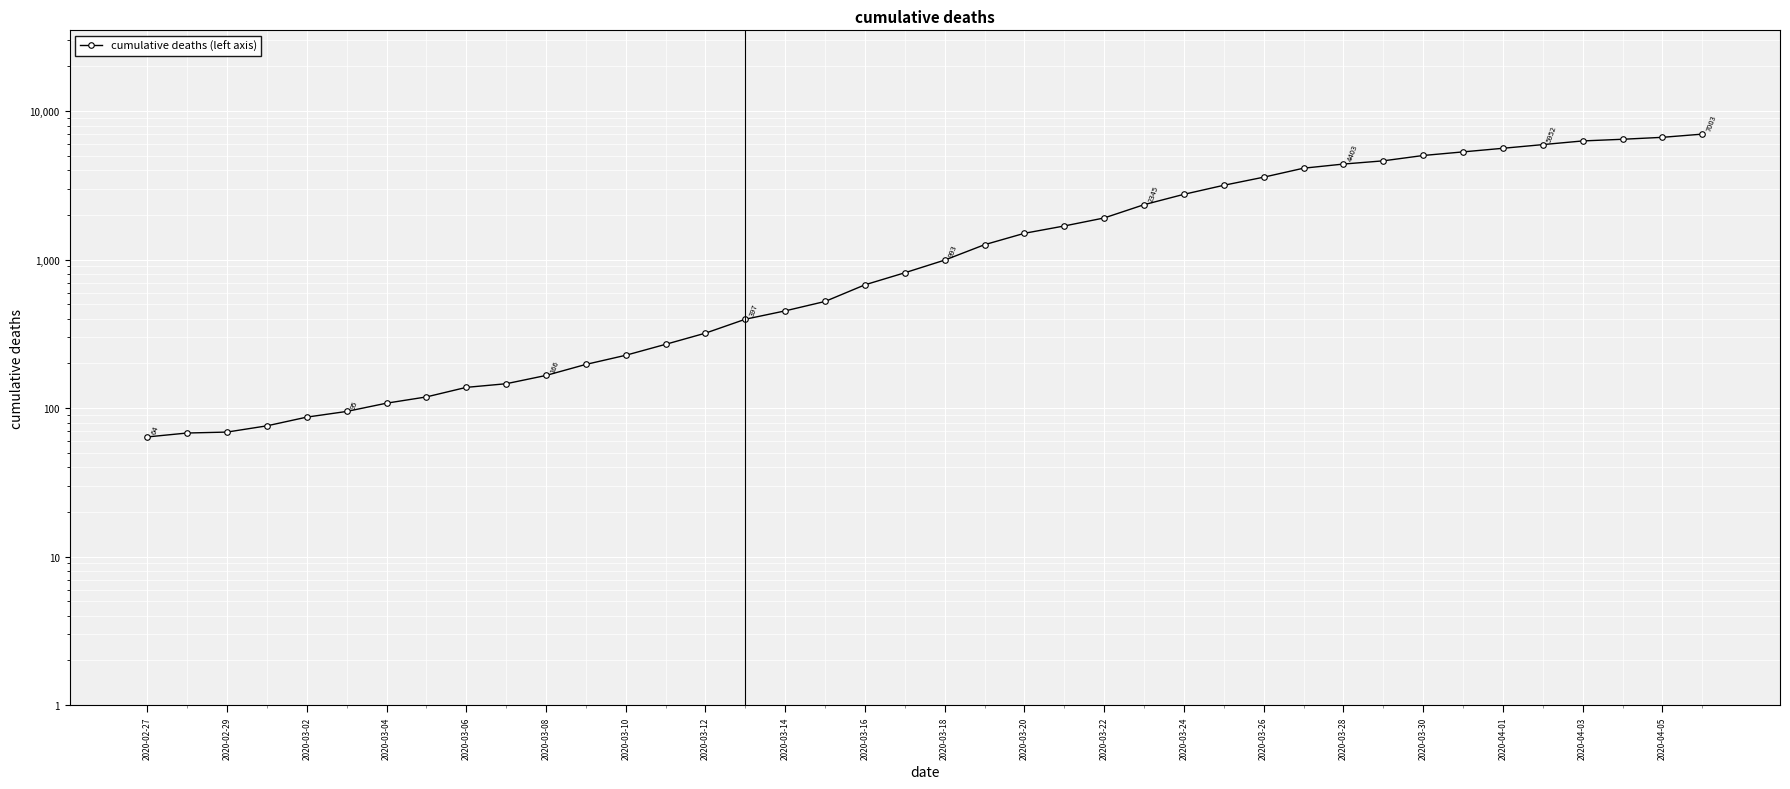

How many lines are shown in the chart?

1